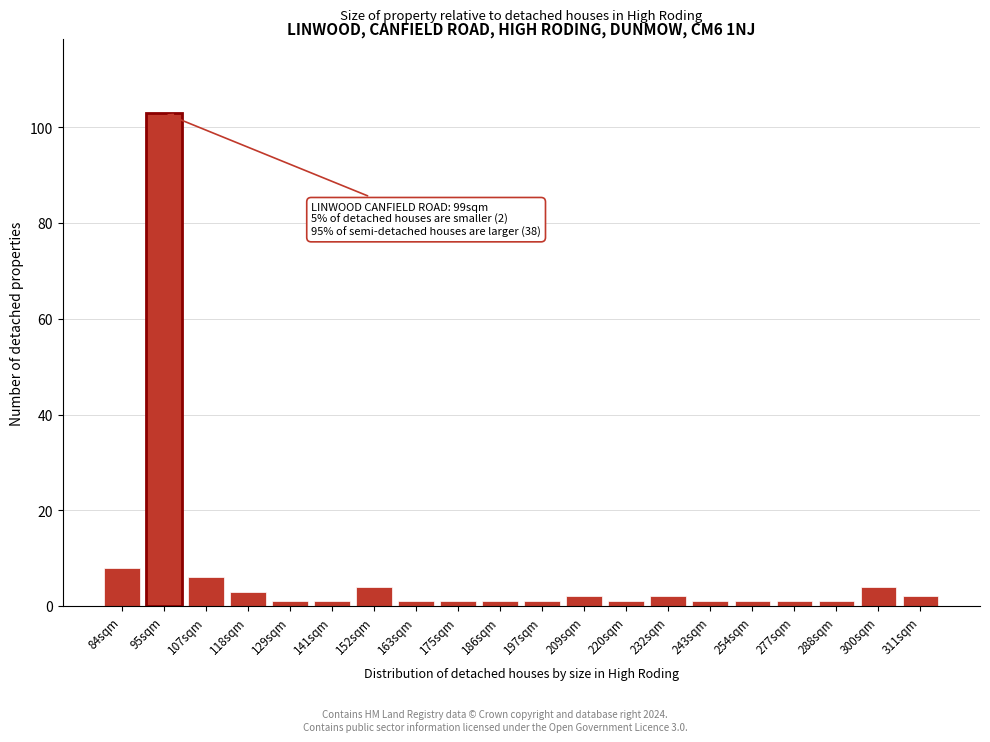

Reading left to right, transcribe all the data shown in this chart.

8	103	6	3	1	1	4	1	1	1	1	2	1	2	1	1	1	1	4	2